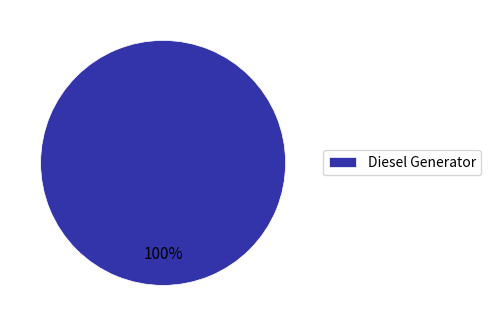

To the nearest percent, what portion does Diesel Generator represent?

100%